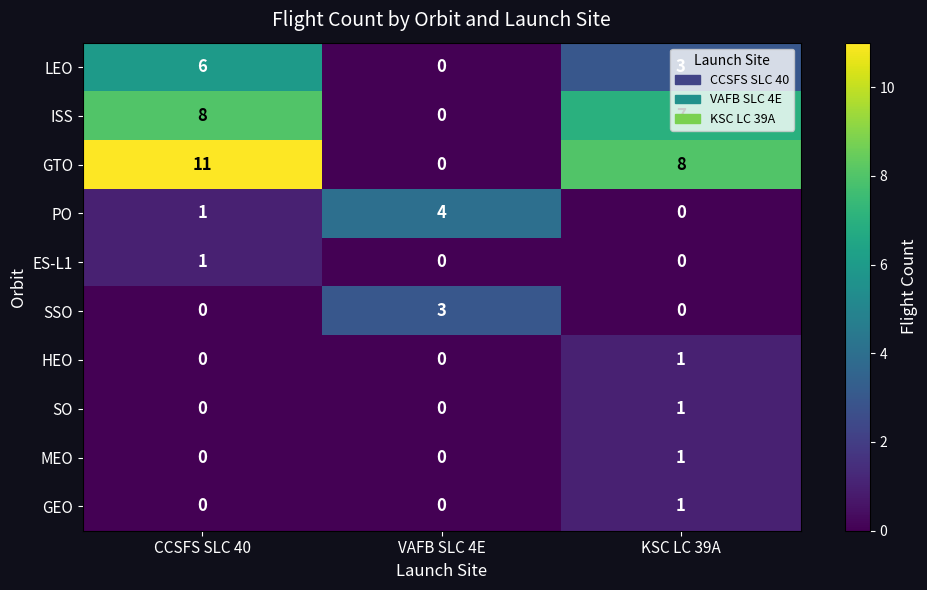

Which series has the largest total across all categories?

GTO